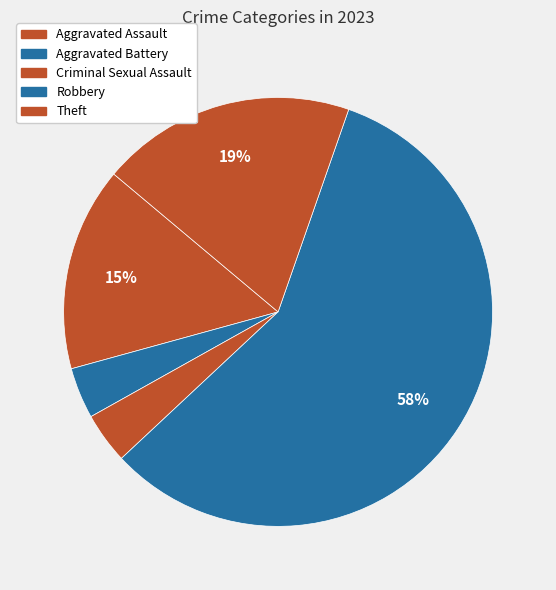

To the nearest percent, what percentage of the pie is Aggravated Battery?

4%